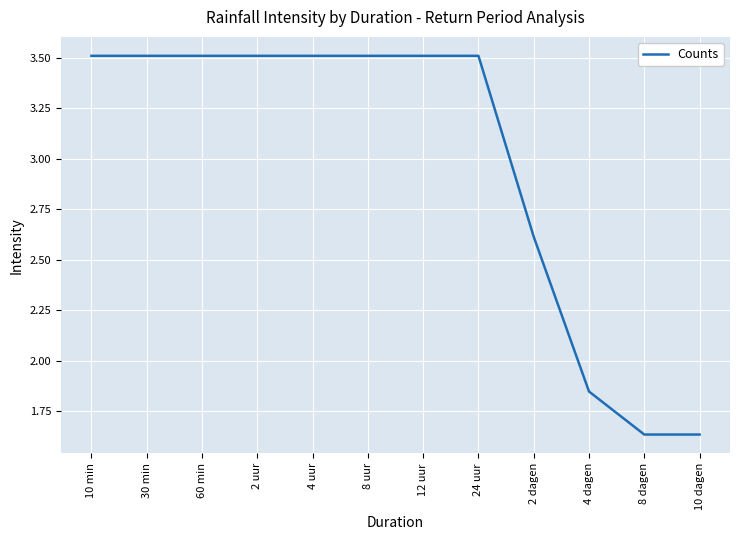

What is the greatest value displayed?

3.5